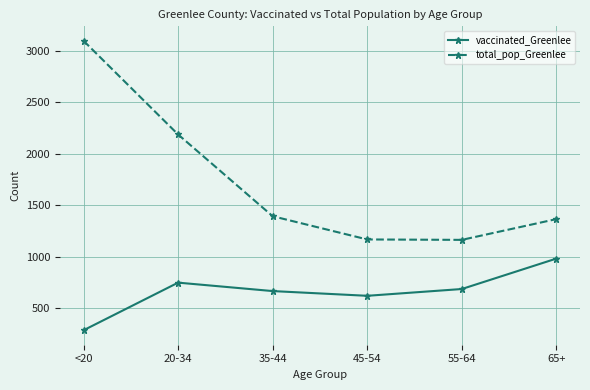

At how many categories does at least one series exceed 1006?

6